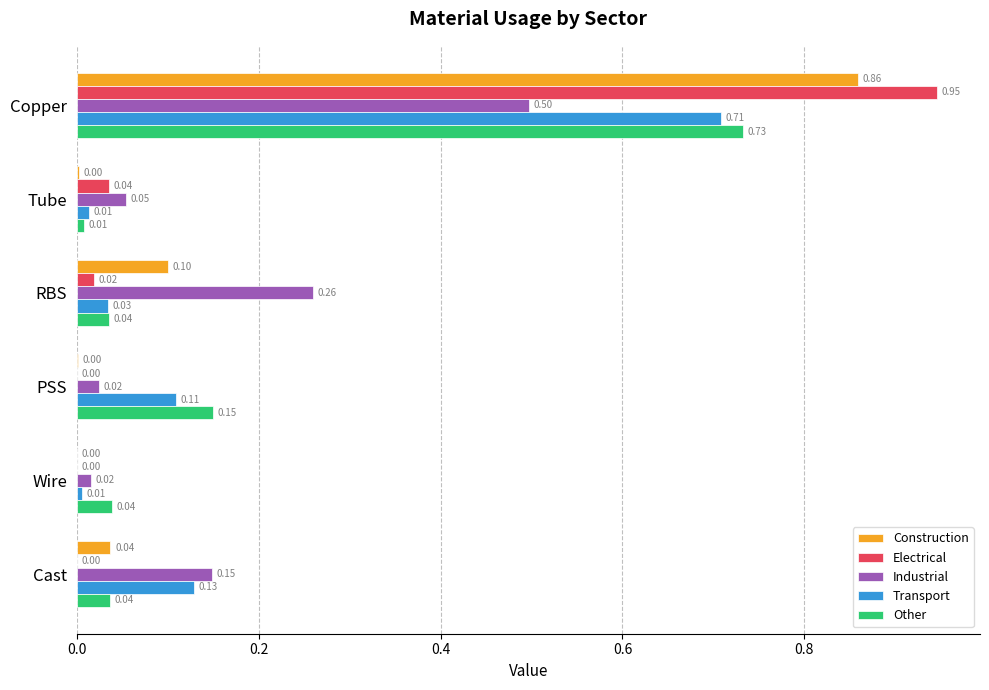

How many data points in Electrical are above 0?

4